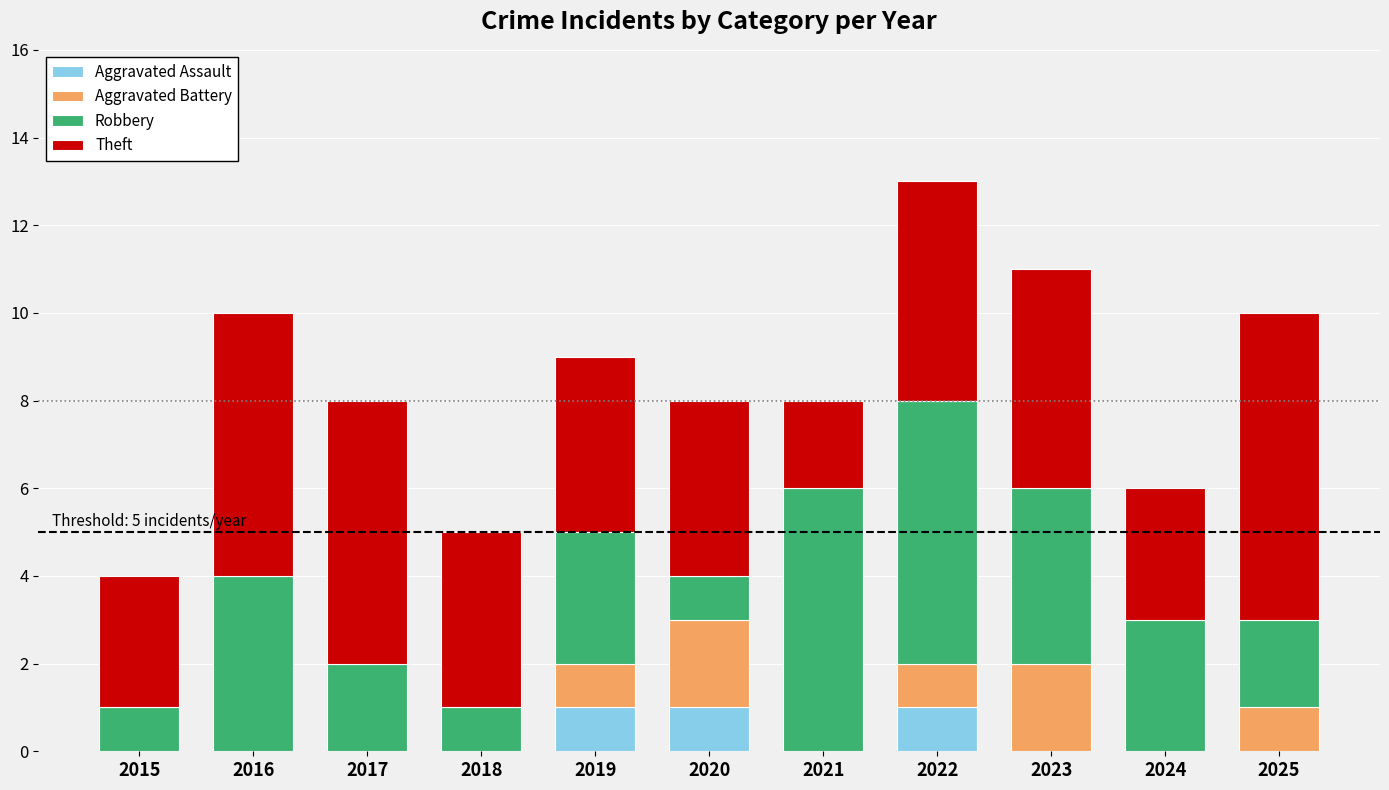

What is the total value across all series at 2015?

4